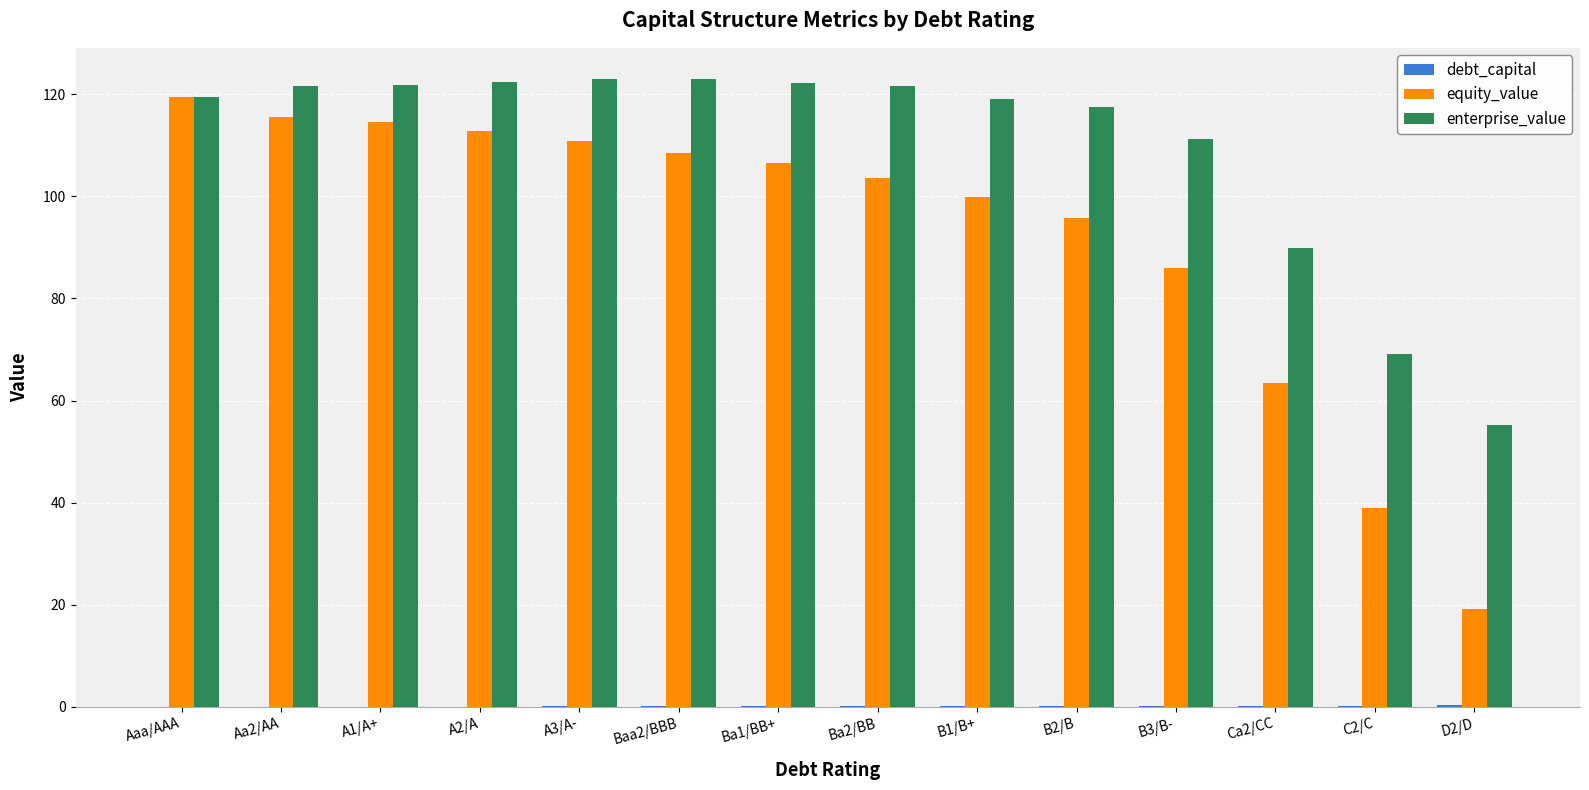

Which series has the largest total across all categories?

enterprise_value